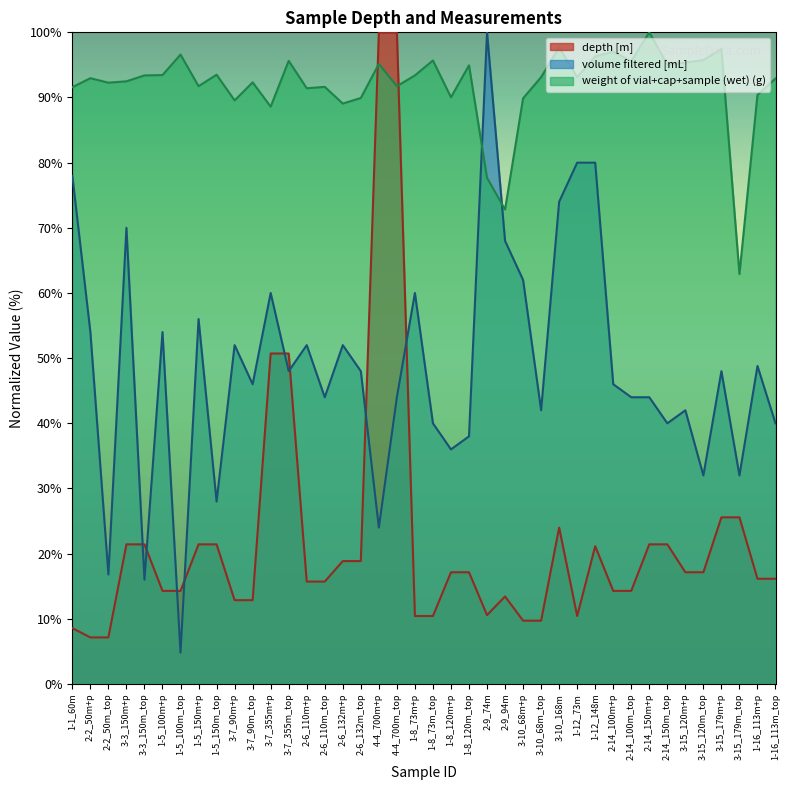

How many data points in depth [m] are above 17?

20